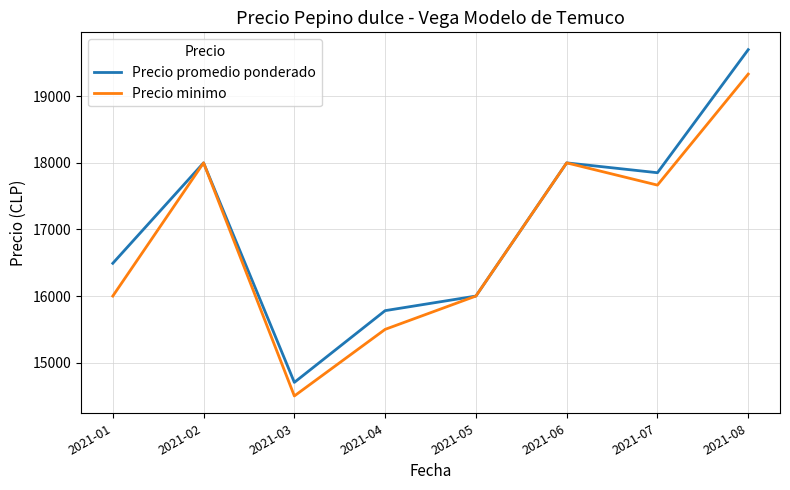

Read the Precio promedio ponderado value at 2021-06.

18000